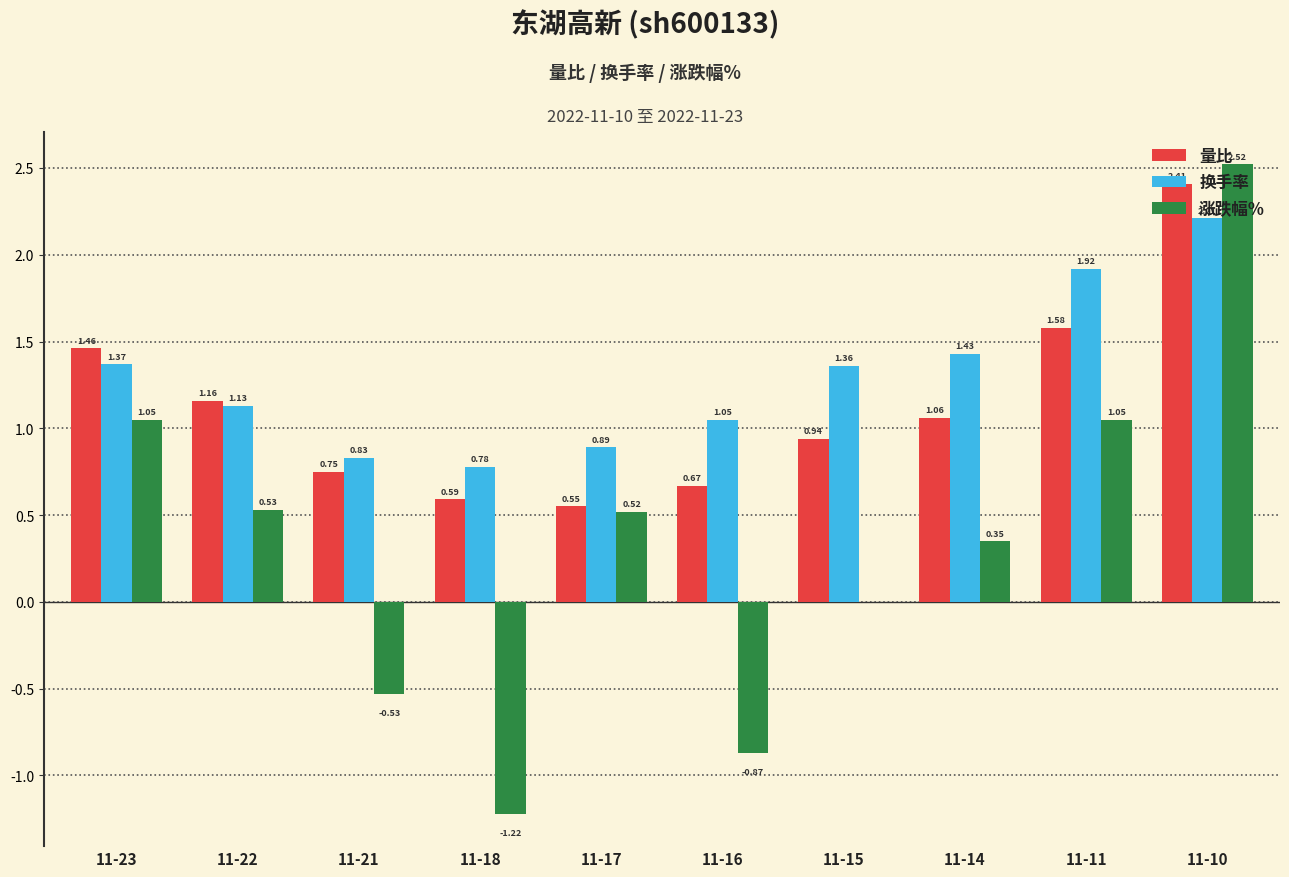

At which category is the sum across all series the highest?

11-10